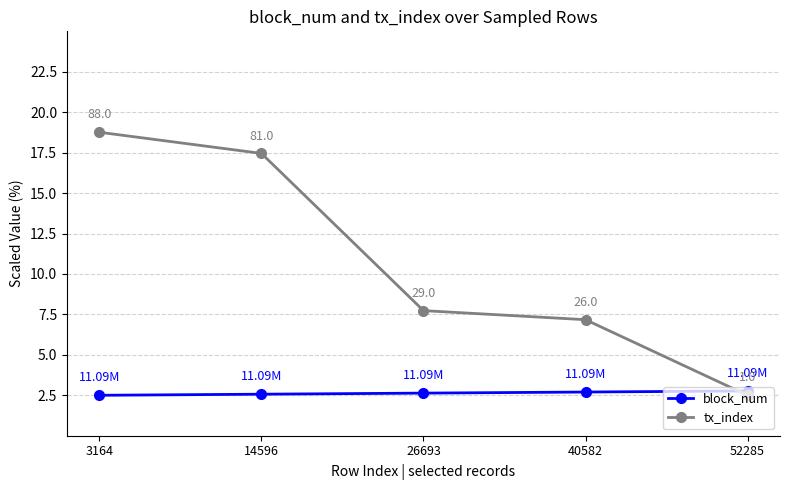

Rank the series by their maximum value, from lowest to highest.

block_num, tx_index